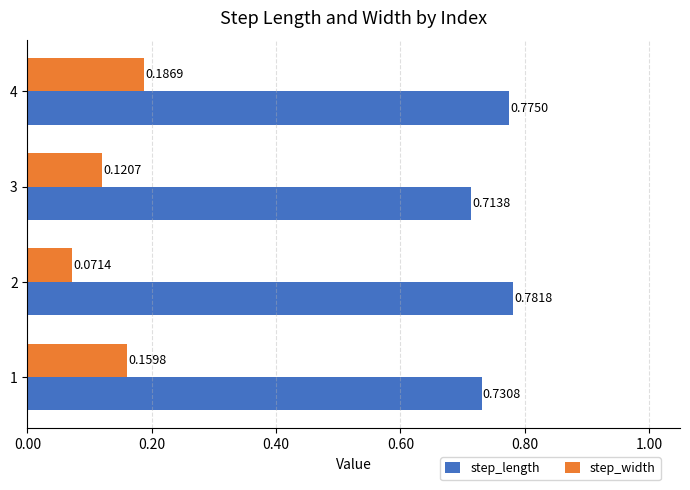

What are all the series names shown in the legend?

step_length, step_width